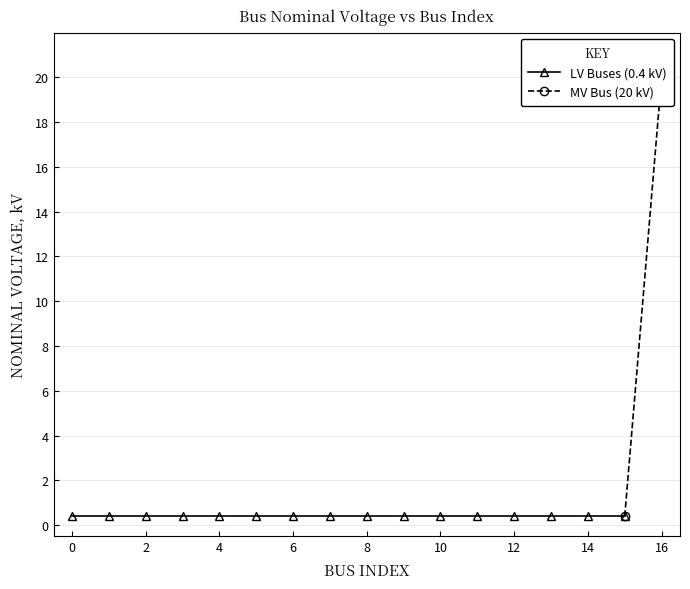

What is the average value?

1.6